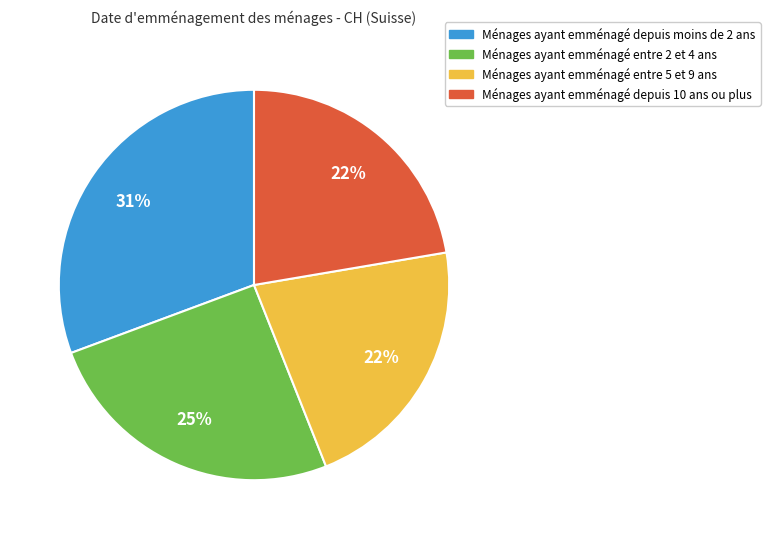

Is there a majority slice in this chart?

No